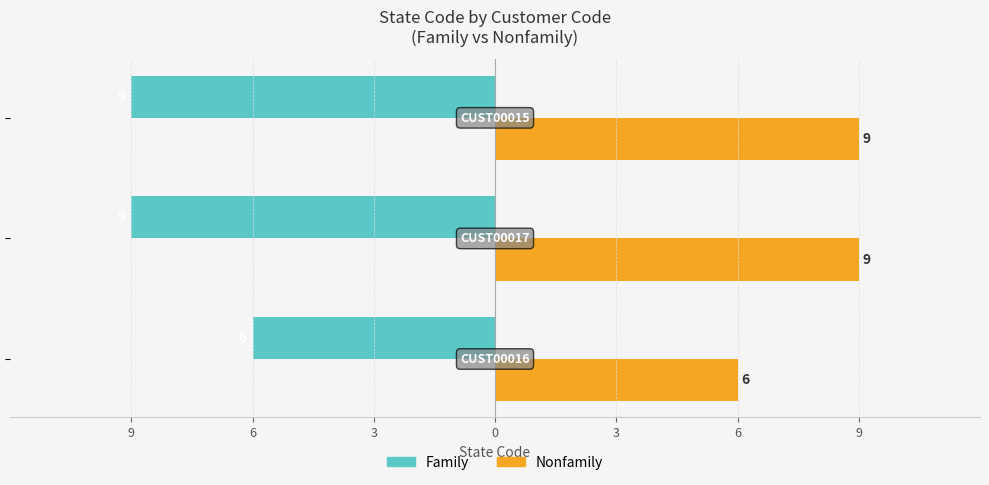

What are all the series names shown in the legend?

Family, Nonfamily